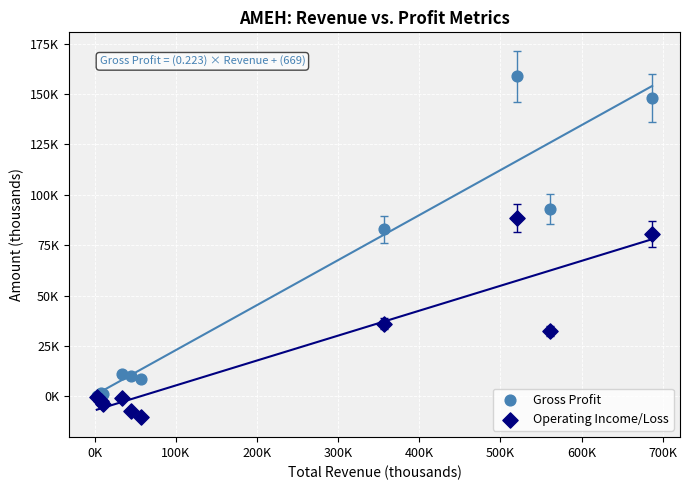

What are all the series names shown in the legend?

Gross Profit, Operating Income/Loss